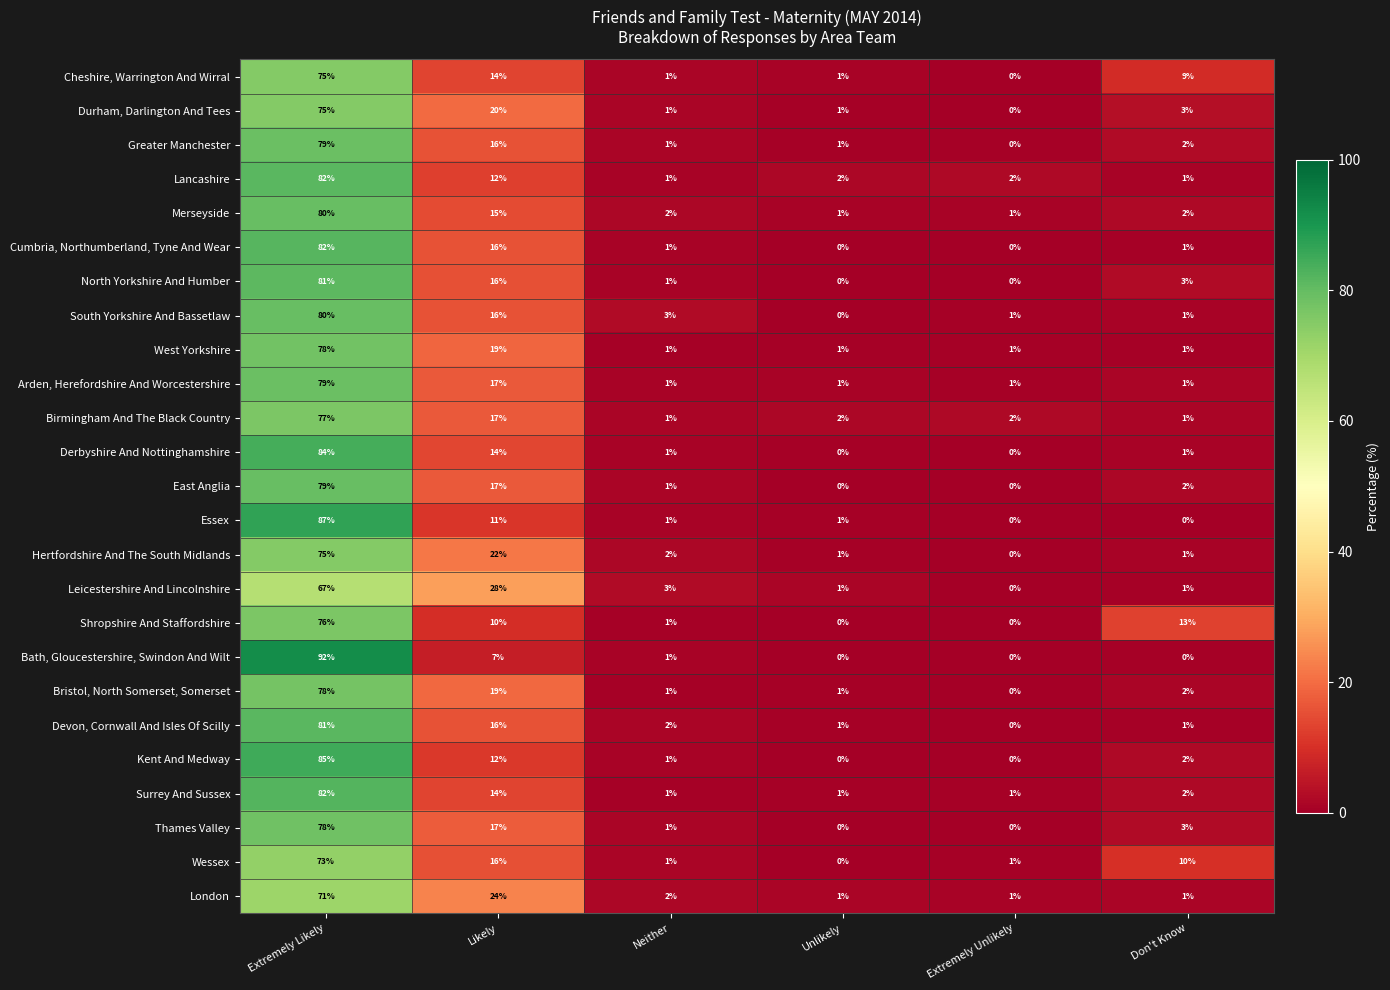

What is the total value across all series at Extremely Likely?

1976